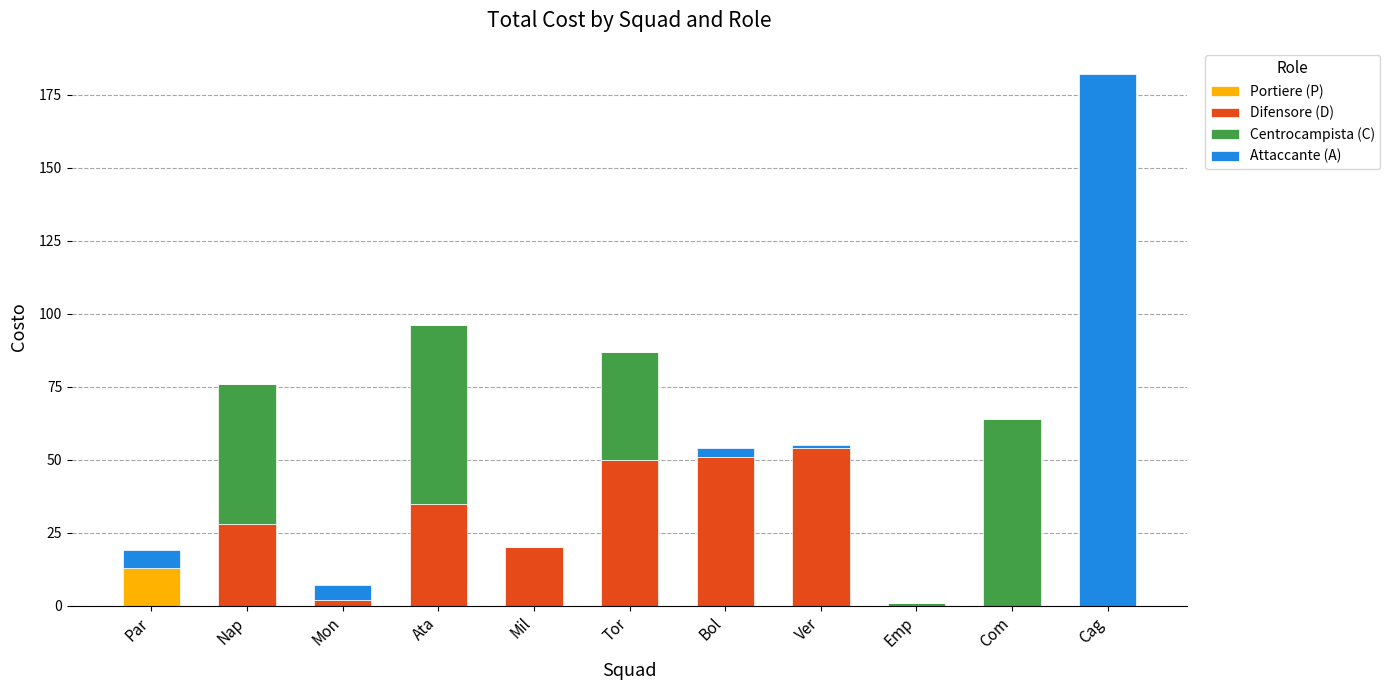

At which category is the sum across all series the highest?

Cag